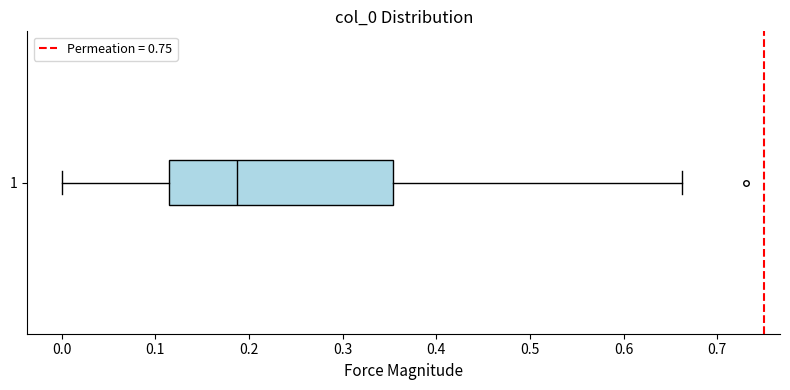

Where does the left whisker of the box at y = 1 end on the x-axis? The values are not printed on the chart, so give them approximately, as read against the axis.

0.00